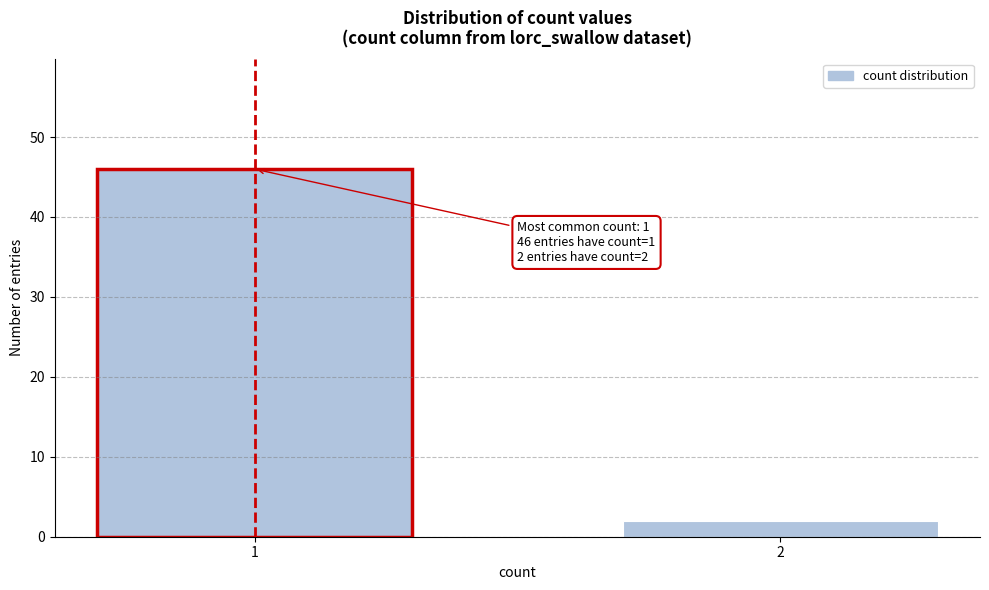

Reading right to left, list all the values displayed in this chart.

2=2	1=46